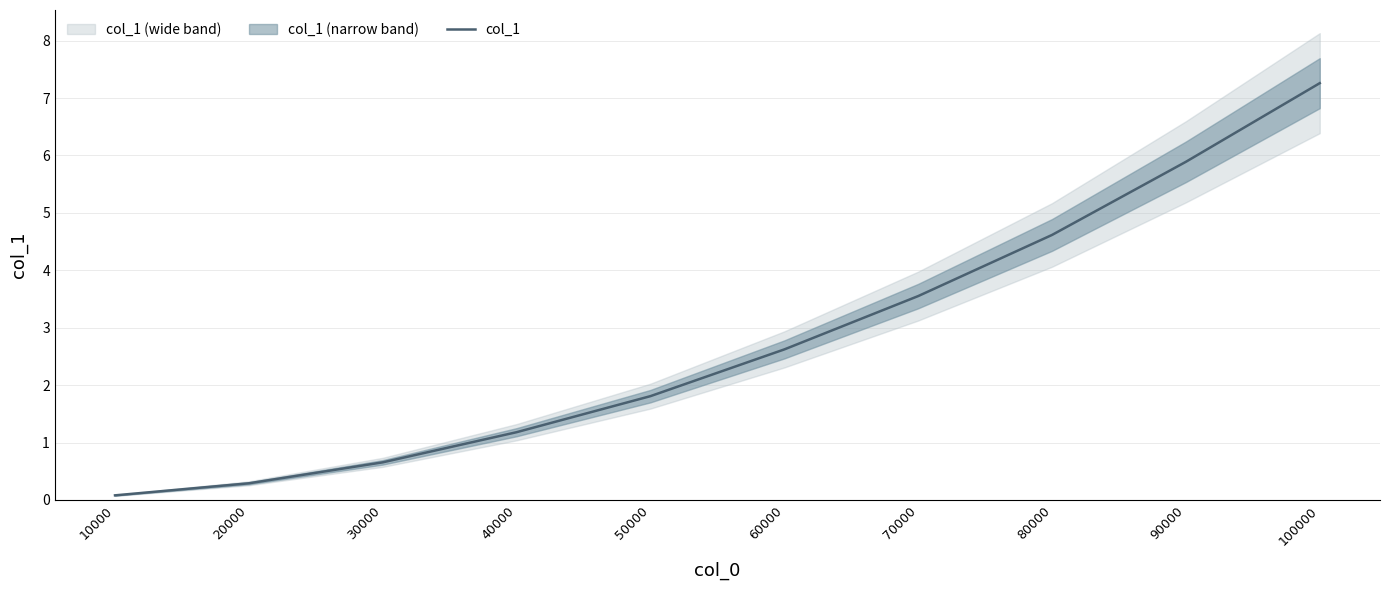

Between 70000 and 10000, which is larger?

70000